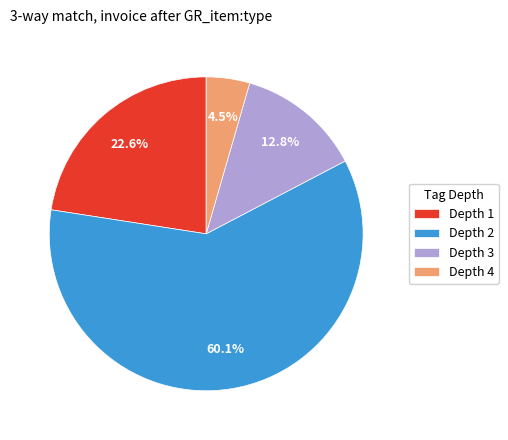

Rank the categories by value from highest to lowest.

Depth 2, Depth 1, Depth 3, Depth 4